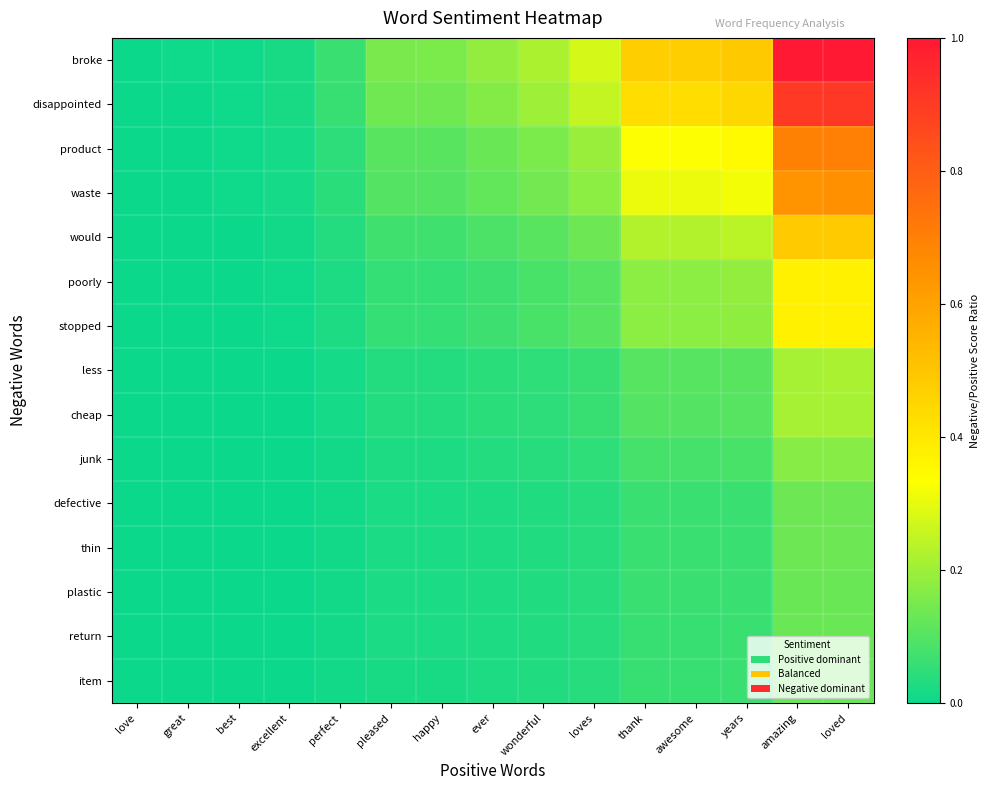

At how many categories does at least one series exceed 0?

15